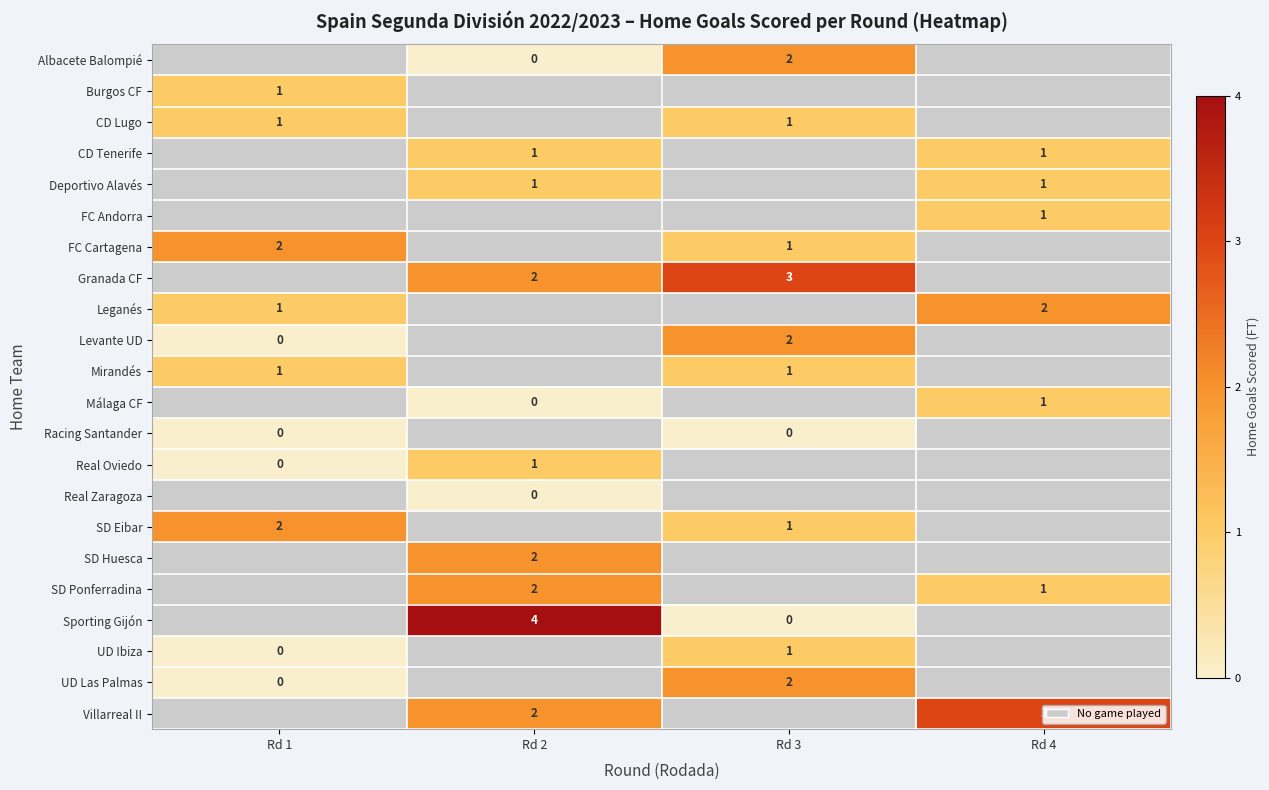

How many distinct data groups are displayed?

22